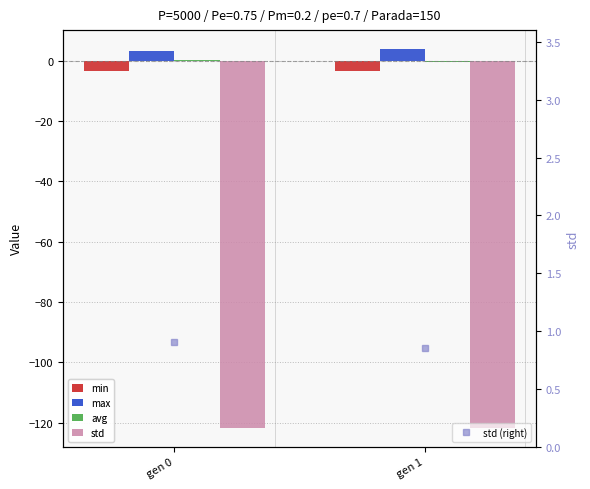

What are all the series names shown in the legend?

min, max, avg, std, std (right)